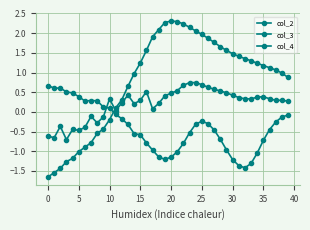

What is the difference between the second highest and minimum values in the col_2 series?

2.0